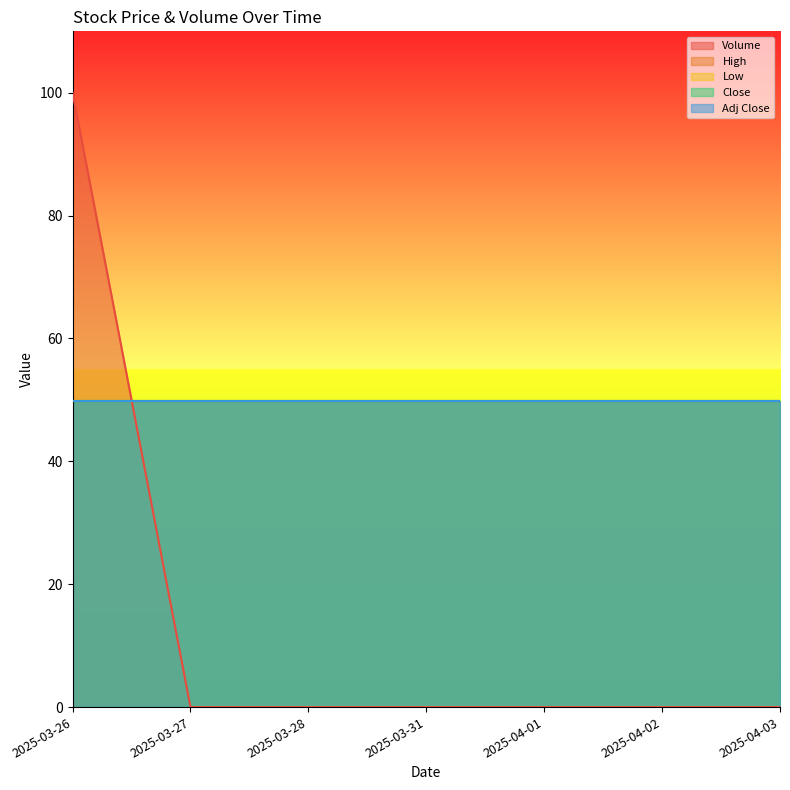

True or false: High and Low cross at least once.

False